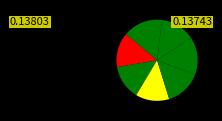

To the nearest percent, what is the difference between the largest and smallest slice percentages?

2%